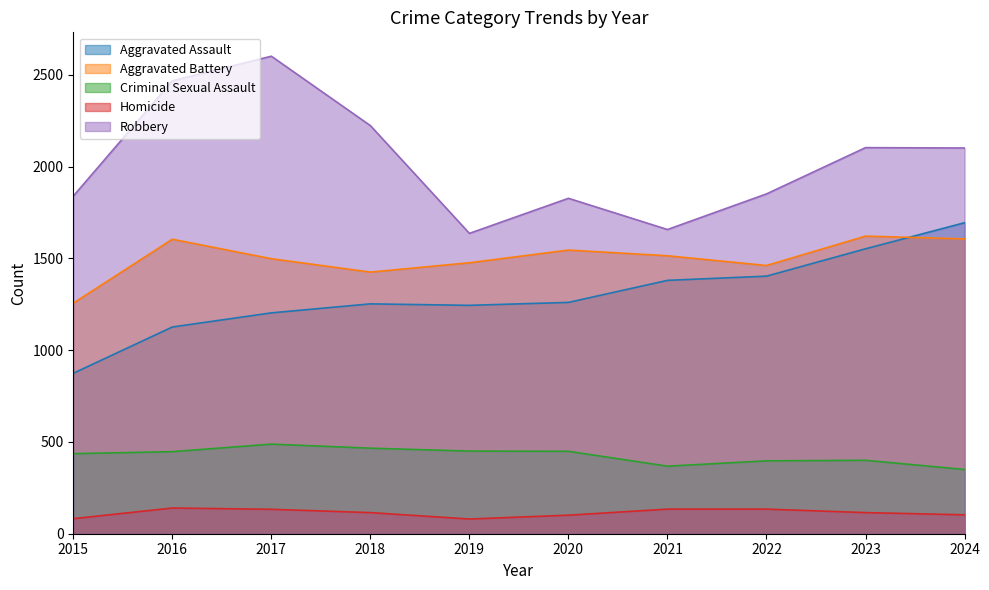

What are all the series names shown in the legend?

Aggravated Assault, Aggravated Battery, Criminal Sexual Assault, Homicide, Robbery